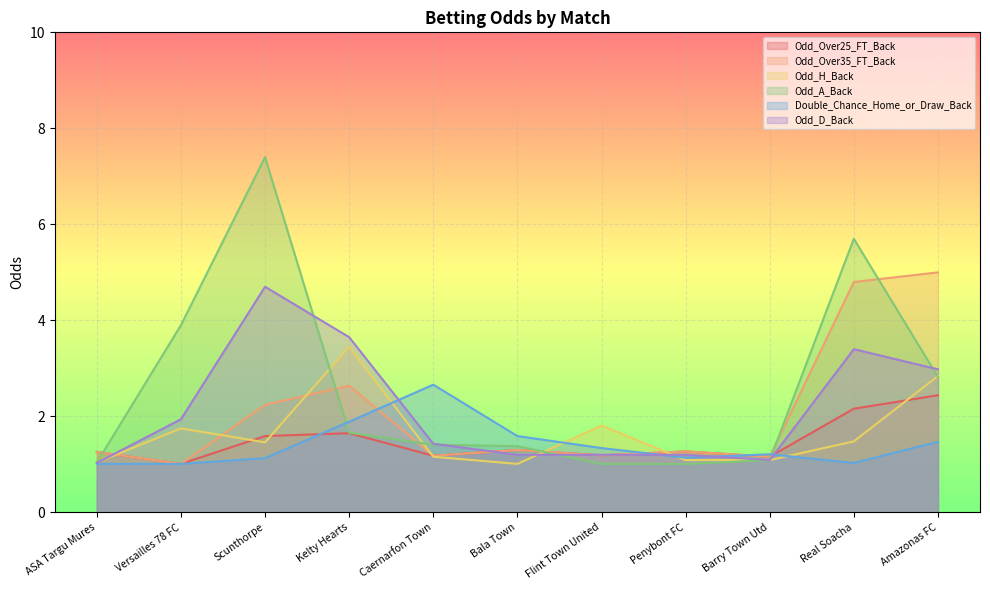

What are all the series names shown in the legend?

Odd_Over25_FT_Back, Odd_Over35_FT_Back, Odd_H_Back, Odd_A_Back, Double_Chance_Home_or_Draw_Back, Odd_D_Back